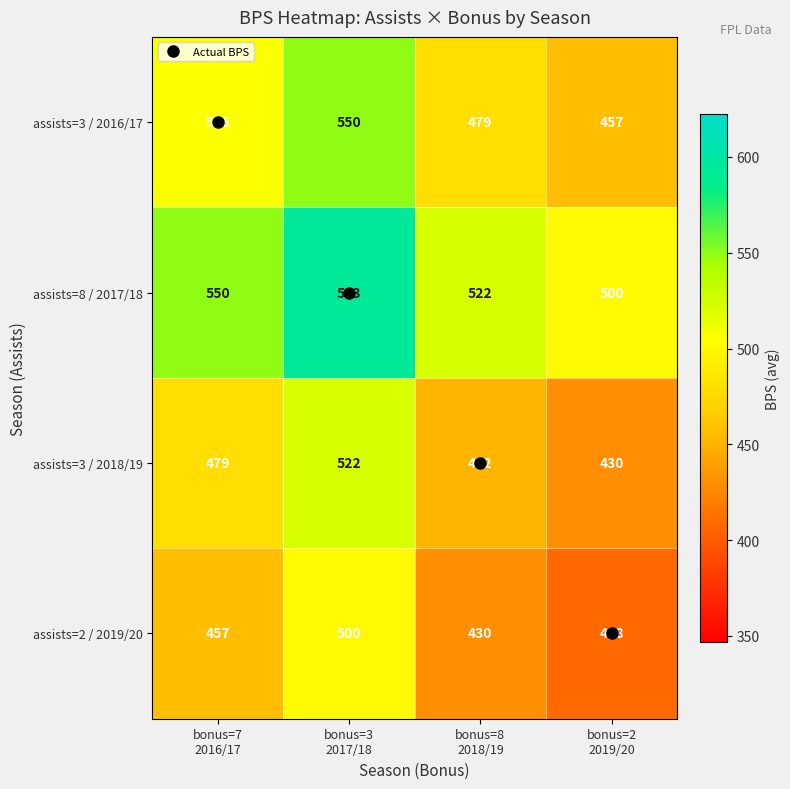

List the series in order of their overall mean, highest first.

assists=8 / 2017/18, assists=3 / 2016/17, assists=3 / 2018/19, assists=2 / 2019/20